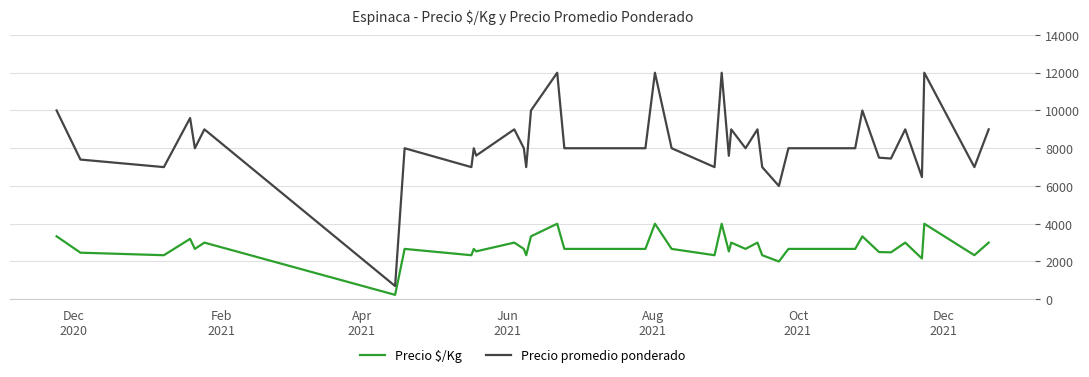

What is the greatest value displayed?

12000